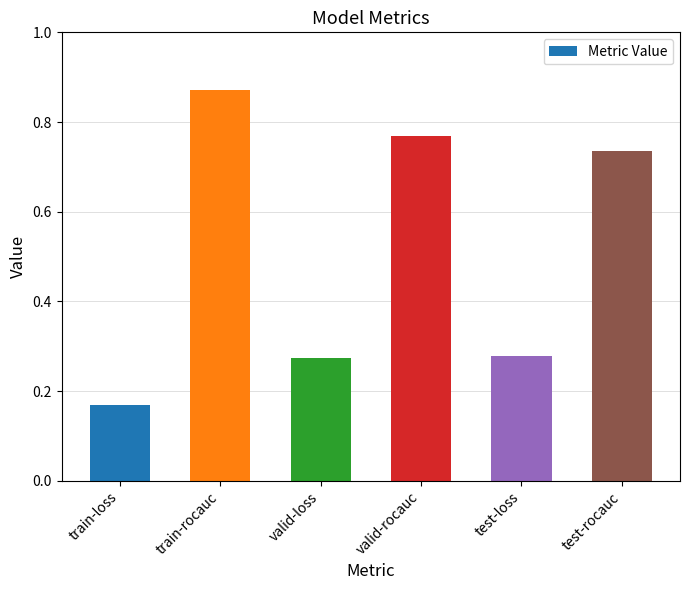

What is the difference between the values at valid-loss and valid-rocauc?

0.5